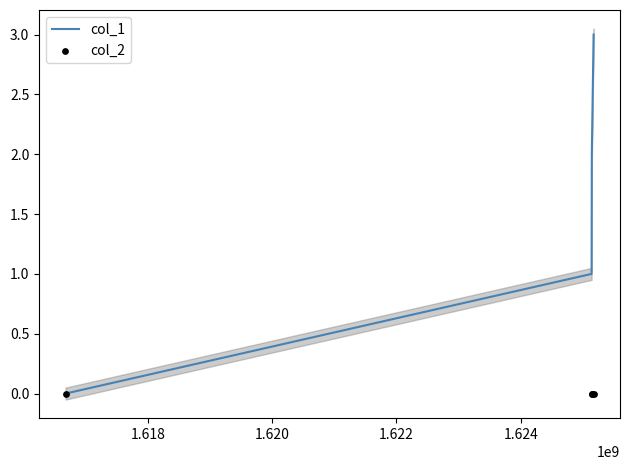

What are all the series names shown in the legend?

col_1, col_2